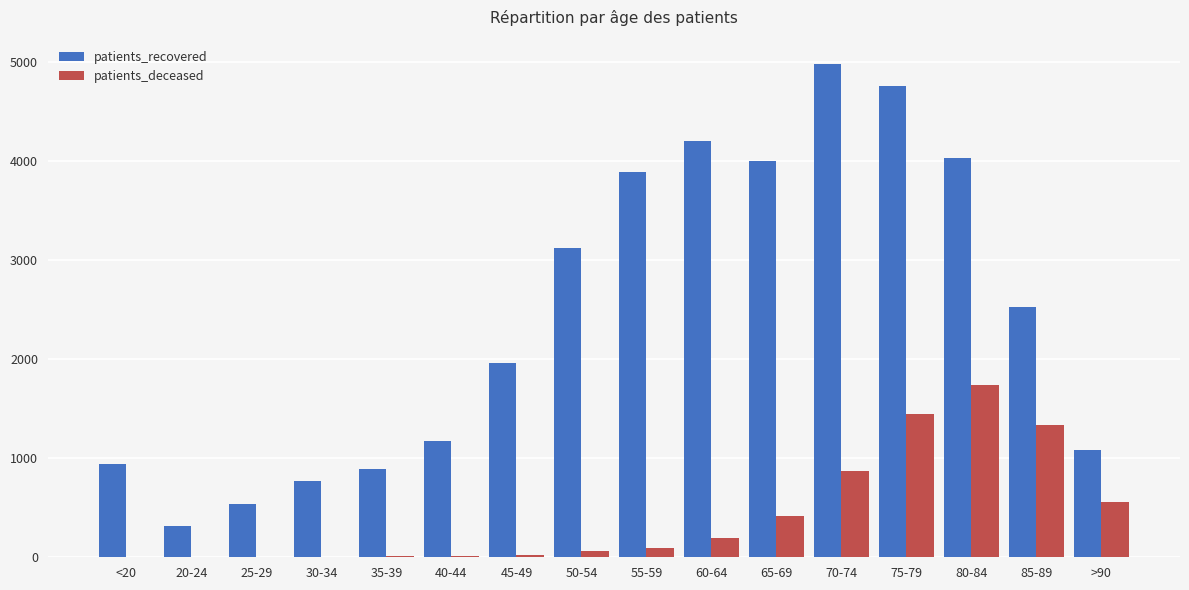

What are all the series names shown in the legend?

patients_recovered, patients_deceased